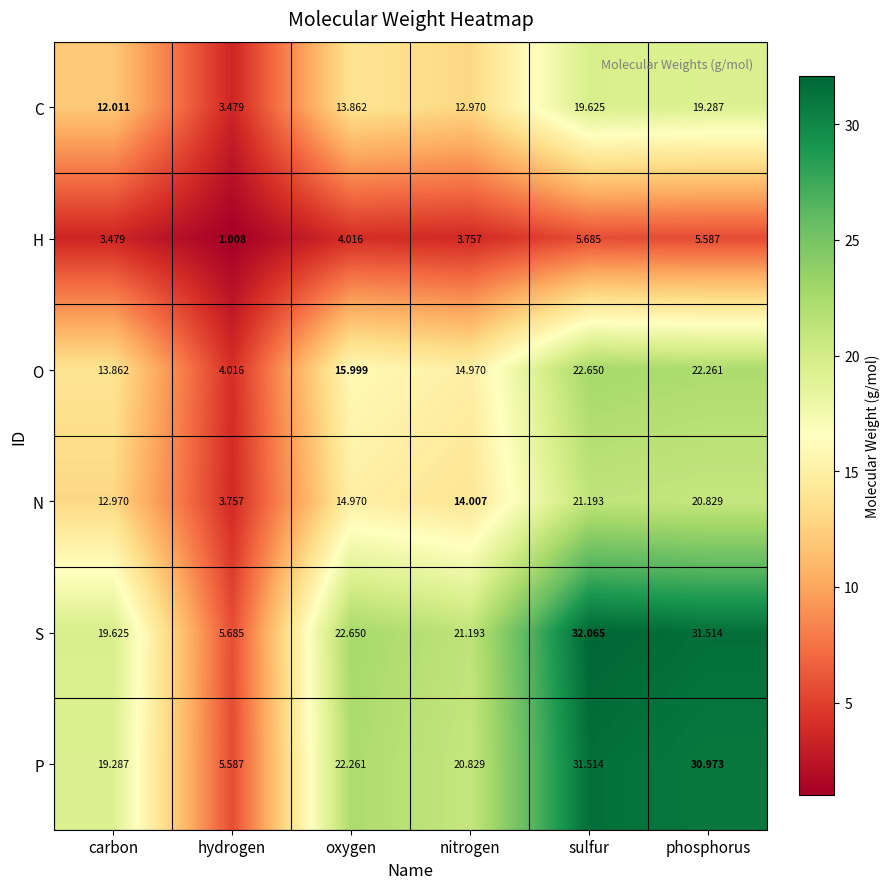

Which series has the largest total across all categories?

S